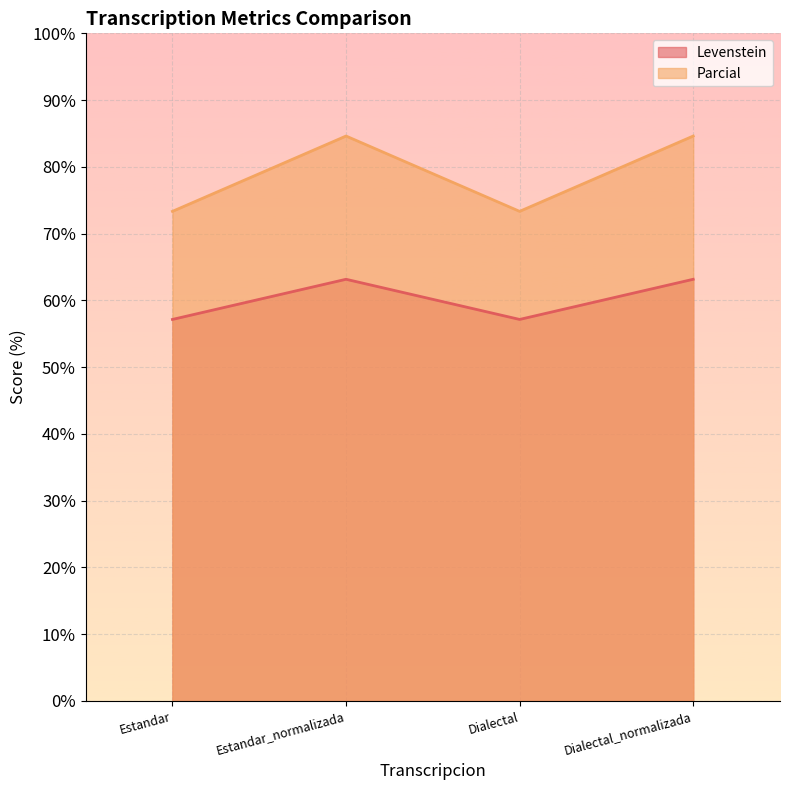

How many values in the Levenstein series are below 63?

2